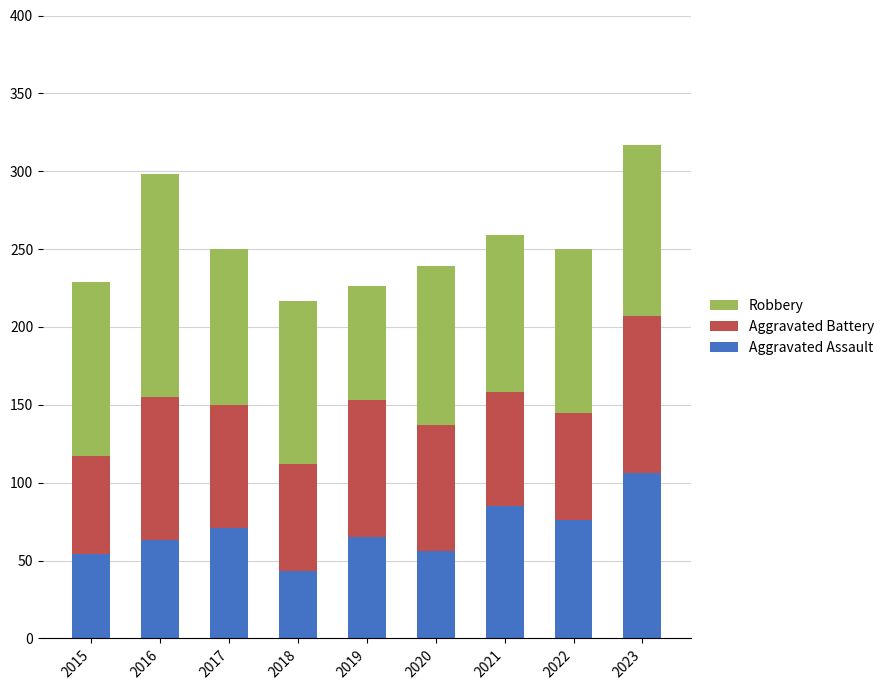

What is the total value across all series at 2018?

217